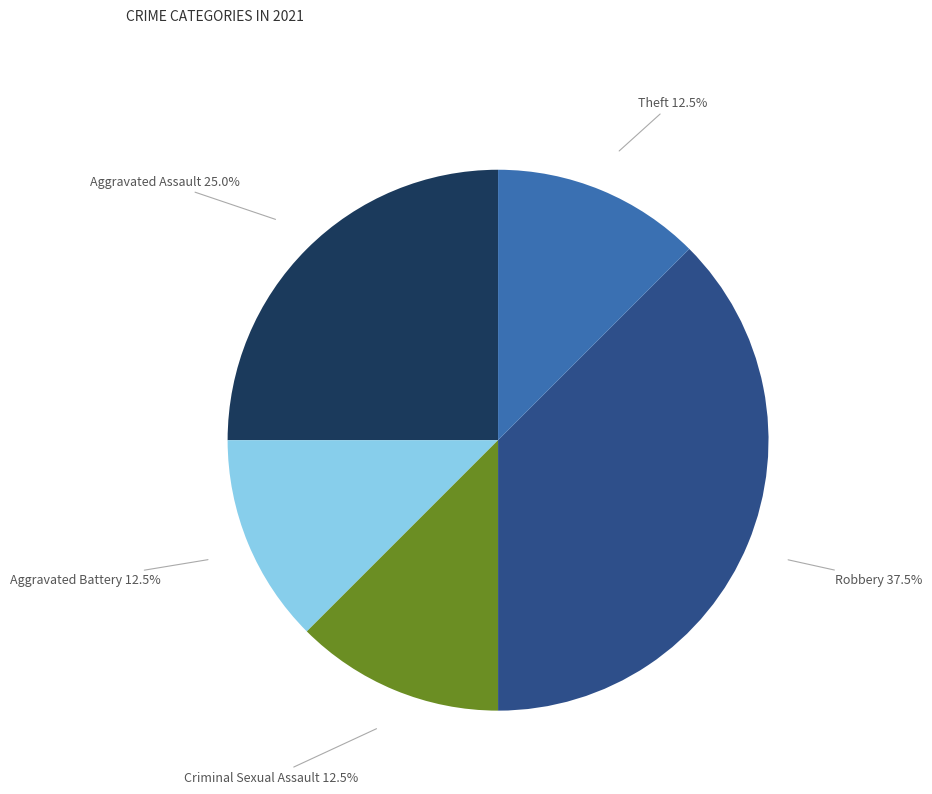

Is there any slice that represents more than half of the pie?

No